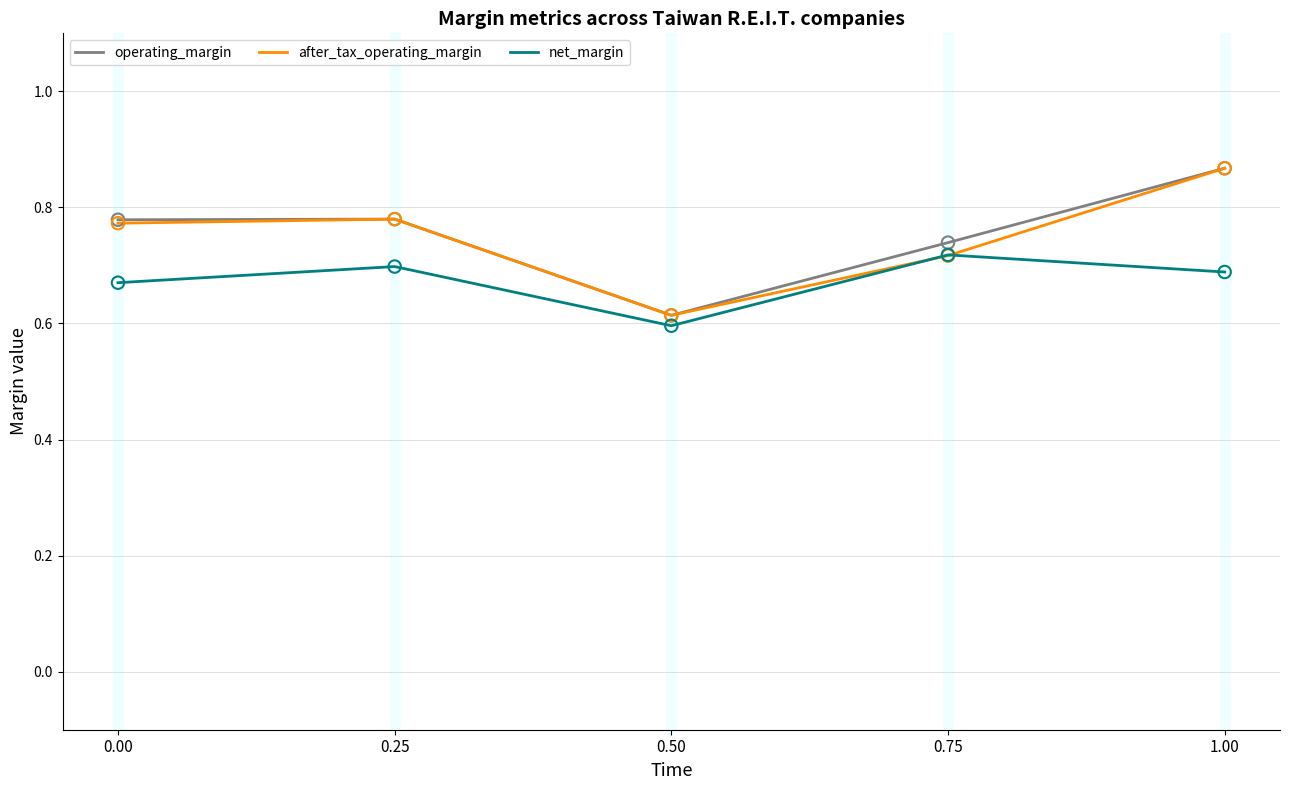

Between 0.00 and 0.50, which series saw the biggest shift?

operating_margin